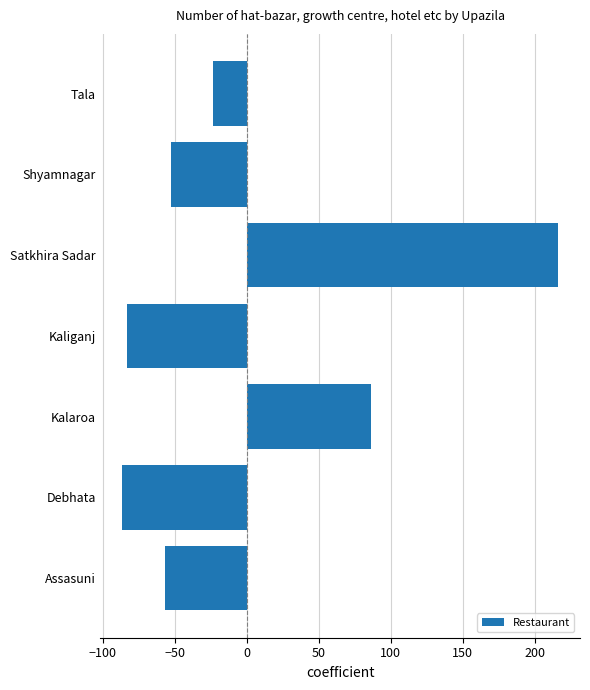

Where is the data nearest to the value 64?

Kalaroa